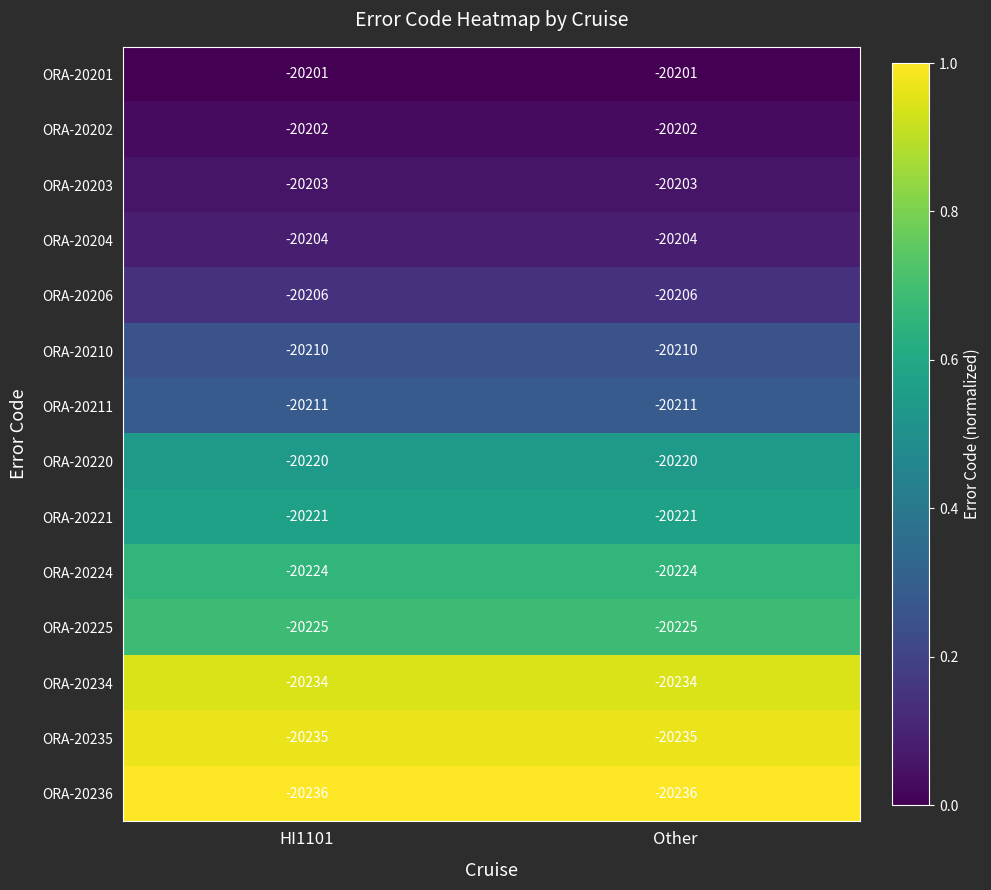

What is the total value across all series at Other?

-283032